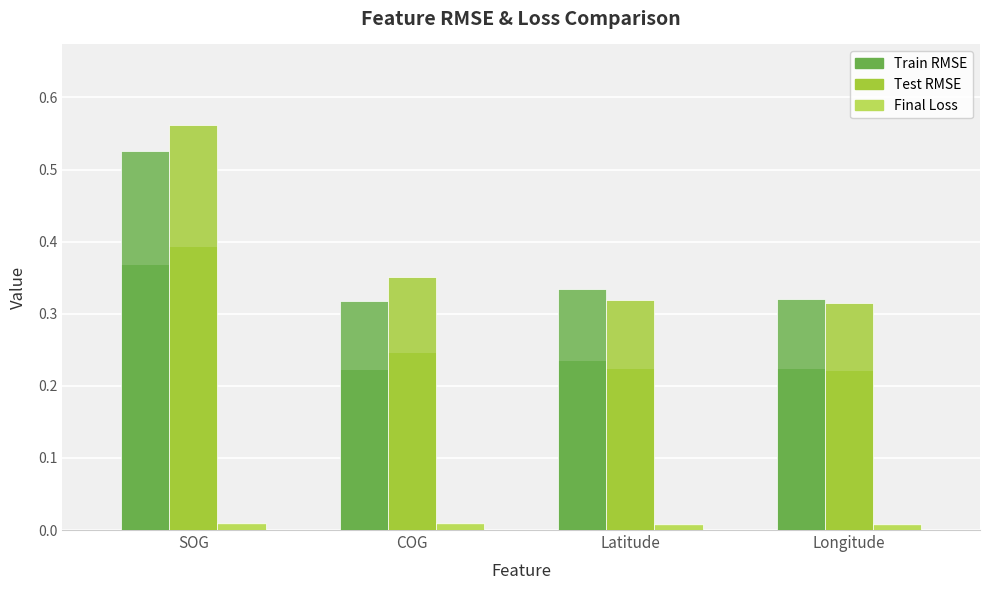

Reading left to right, list all the values displayed in this chart.

Train RMSE: 0.5	0.3	0.3	0.3
Test RMSE: 0.6	0.4	0.3	0.3
Final Loss: 0.0	0.0	0.0	0.0